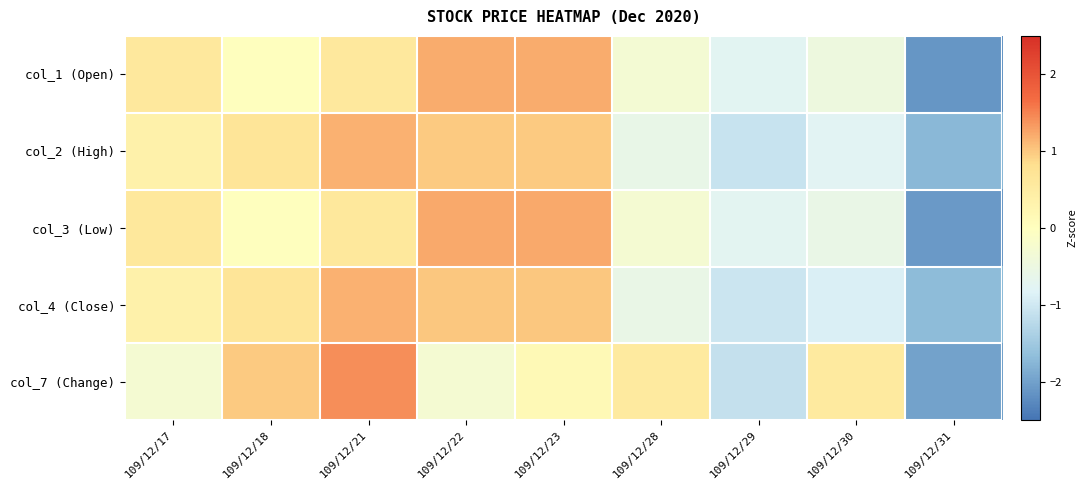

Reading left to right, transcribe all the data shown in this chart.

col_1 (Open): 109/12/17=0.6	109/12/18=0.0	109/12/21=0.6	109/12/22=1.2	109/12/23=1.2	109/12/28=-0.3	109/12/29=-0.8	109/12/30=-0.5	109/12/31=-2.1
col_2 (High): 109/12/17=0.4	109/12/18=0.7	109/12/21=1.2	109/12/22=1.0	109/12/23=1.0	109/12/28=-0.6	109/12/29=-1.1	109/12/30=-0.8	109/12/31=-1.7
col_3 (Low): 109/12/17=0.6	109/12/18=0.0	109/12/21=0.6	109/12/22=1.2	109/12/23=1.2	109/12/28=-0.3	109/12/29=-0.7	109/12/30=-0.6	109/12/31=-2.1
col_4 (Close): 109/12/17=0.4	109/12/18=0.7	109/12/21=1.2	109/12/22=1.0	109/12/23=1.0	109/12/28=-0.6	109/12/29=-1.1	109/12/30=-0.9	109/12/31=-1.7
col_7 (Change): 109/12/17=-0.3	109/12/18=1.0	109/12/21=1.4	109/12/22=-0.3	109/12/23=0.1	109/12/28=0.6	109/12/29=-1.1	109/12/30=0.6	109/12/31=-2.0